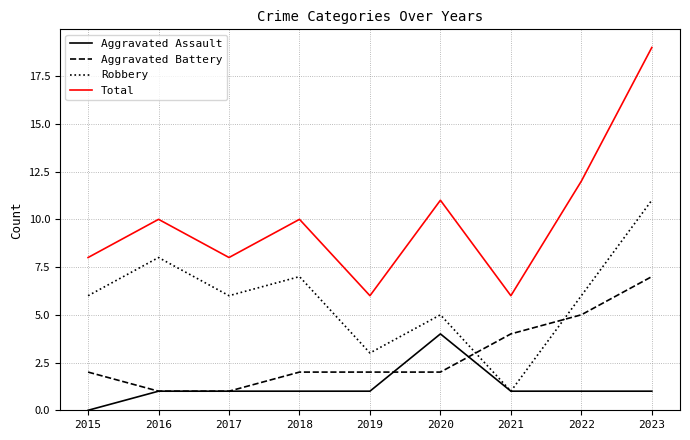

How many lines are shown in the chart?

4